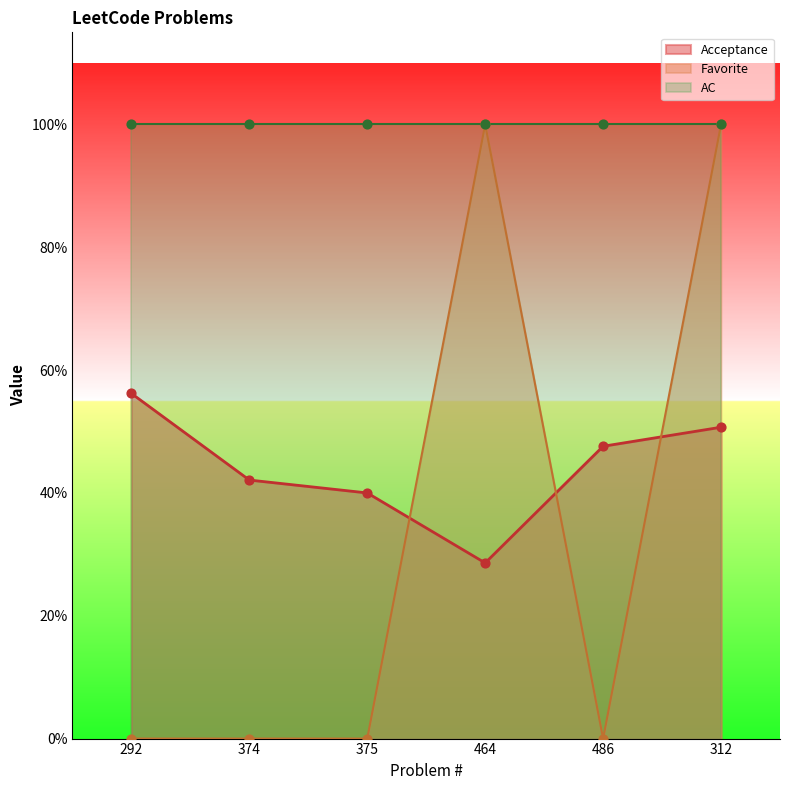

Which series contains the lowest Y value?

Favorite